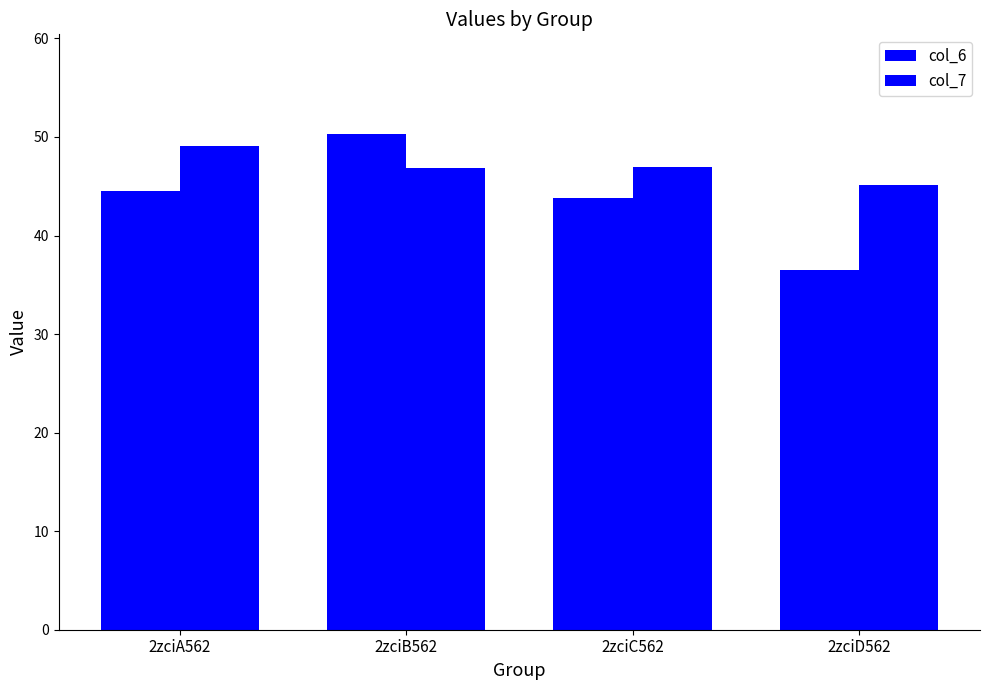

How many groups of bars are there?

4